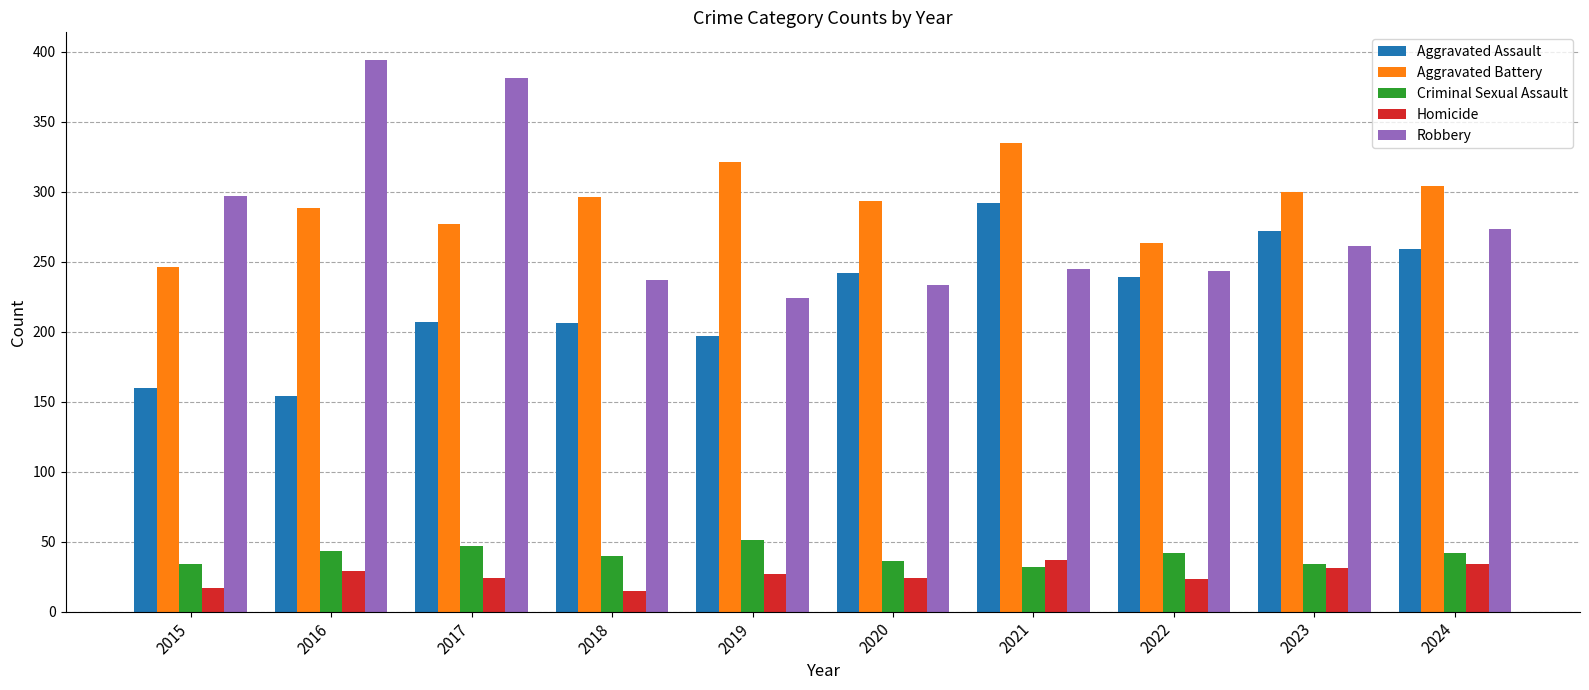

What is the difference between the Criminal Sexual Assault values at 2017 and 2018?

7